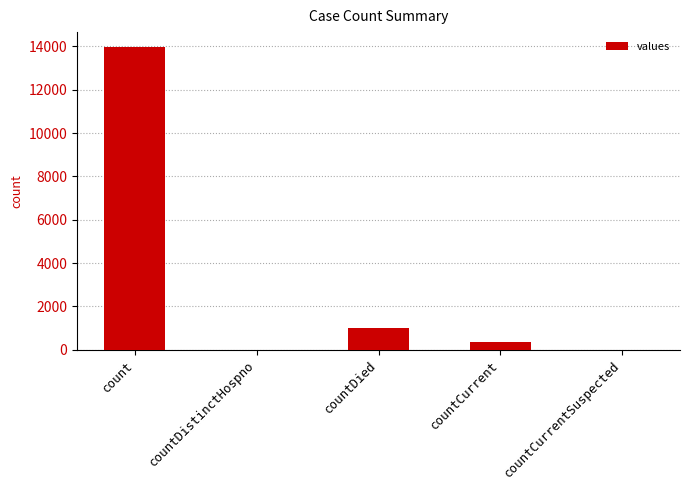

What is the maximum value shown in the chart?

13959